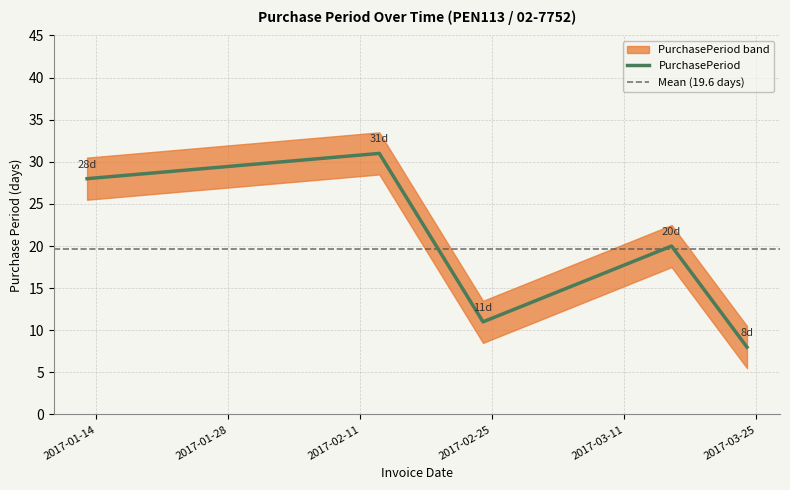

Which label corresponds to the largest value in the chart?

2017-02-13